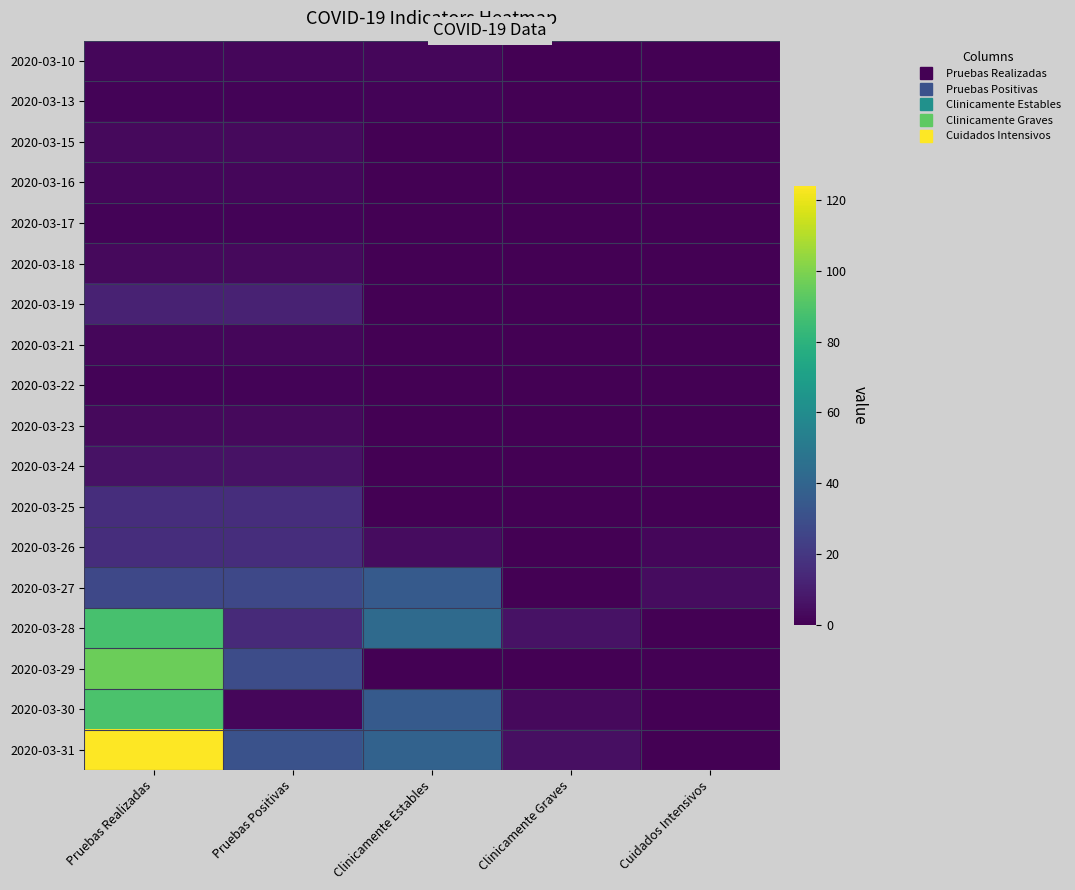

Which series has the widest spread of values?

2020-03-31